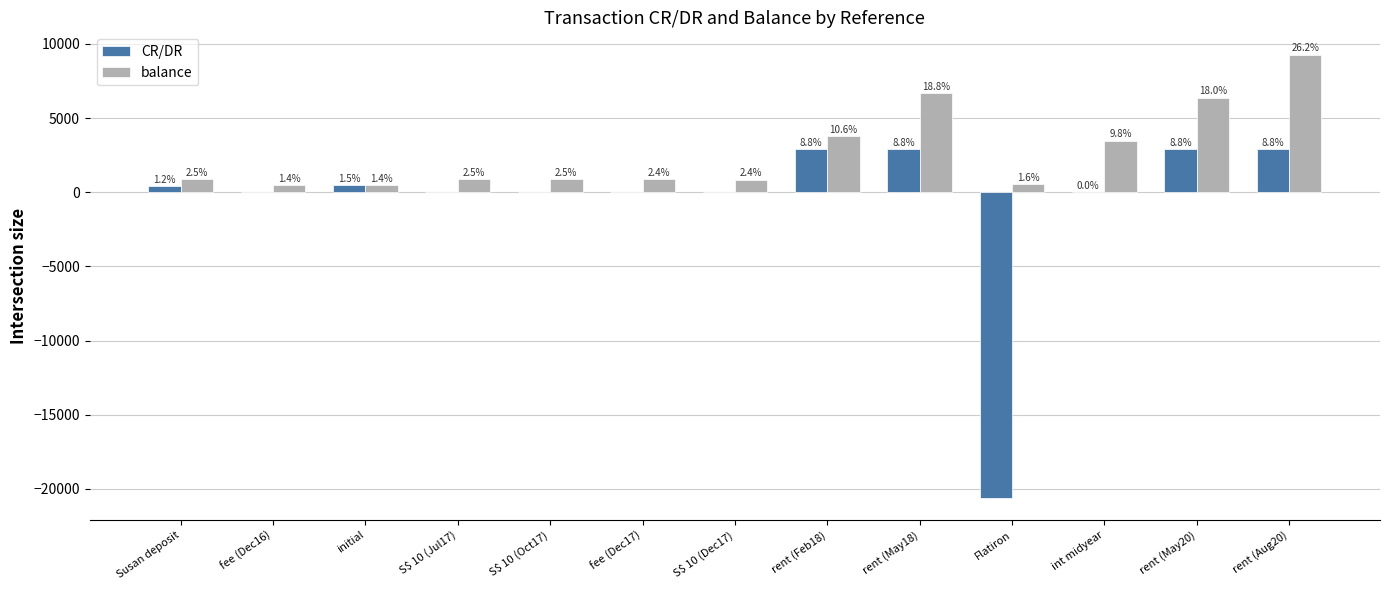

Which has a higher value, Flatiron or S$ 10 (Oct17)?

S$ 10 (Oct17)